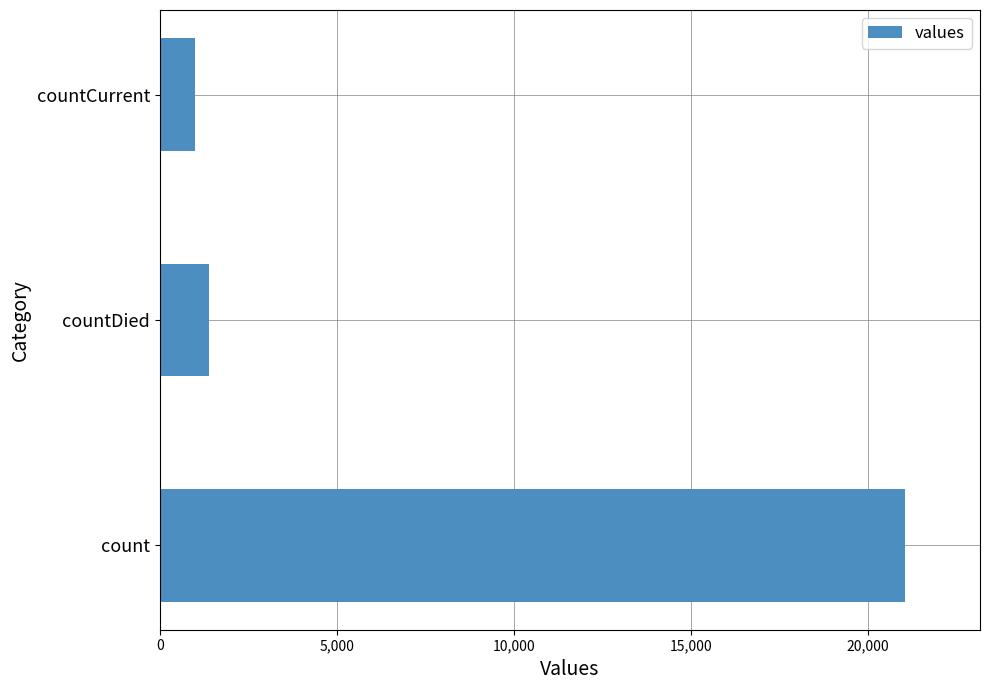

Does the chart contain stacked bars?

No